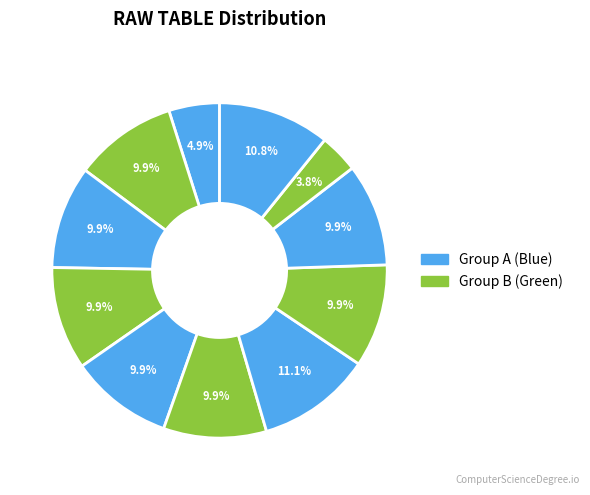

Count the number of slices in the pie.

11